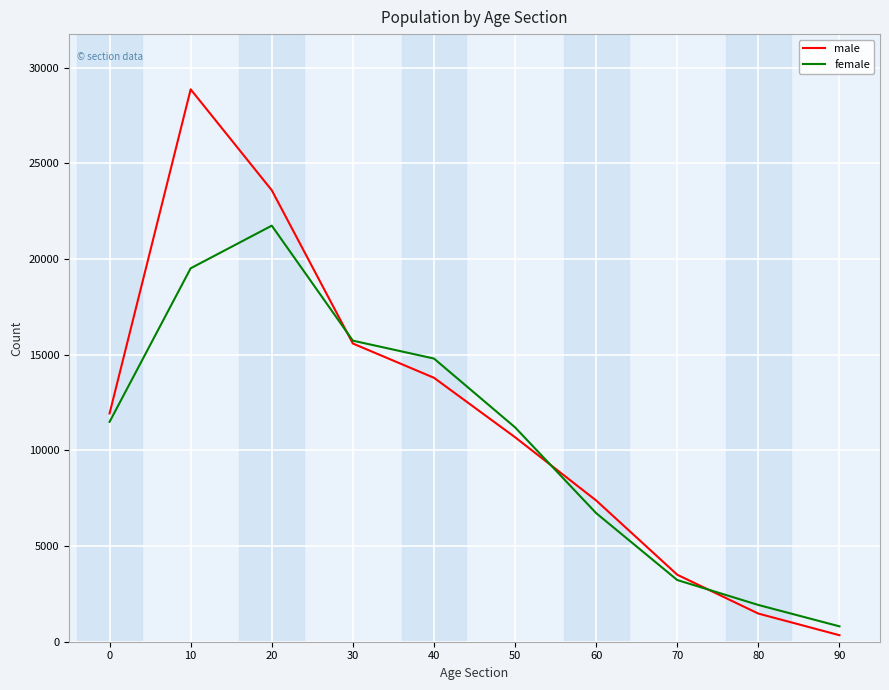

At which label does female reach its peak?

20